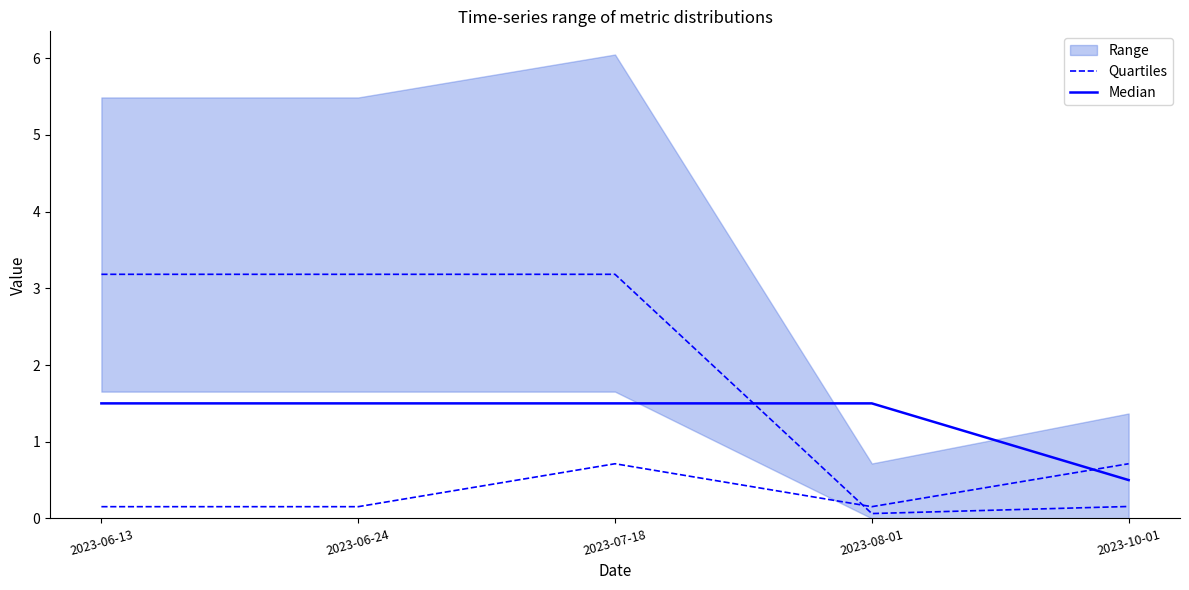

Between which two adjacent categories do Quartiles and Median first intersect?

2023-08-01 and 2023-10-01